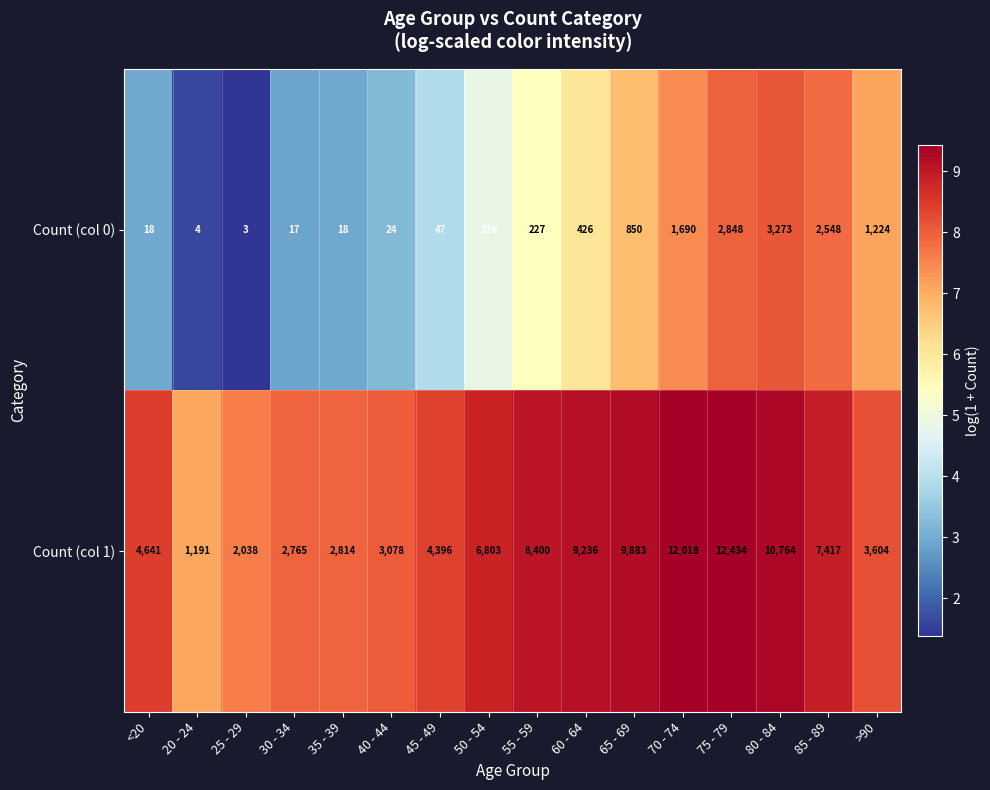

At how many categories does at least one series exceed 6?

16